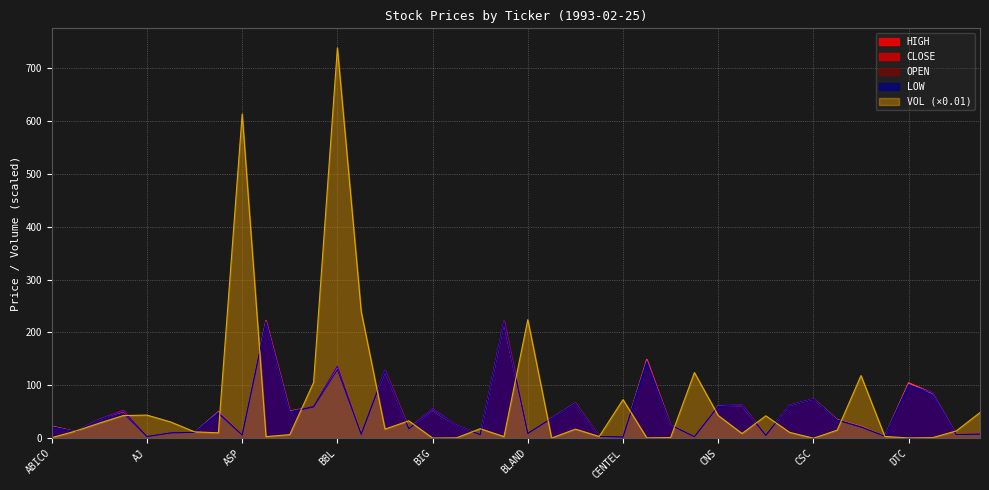

What is the difference between the LOW values at BKI and CNS?

157.1